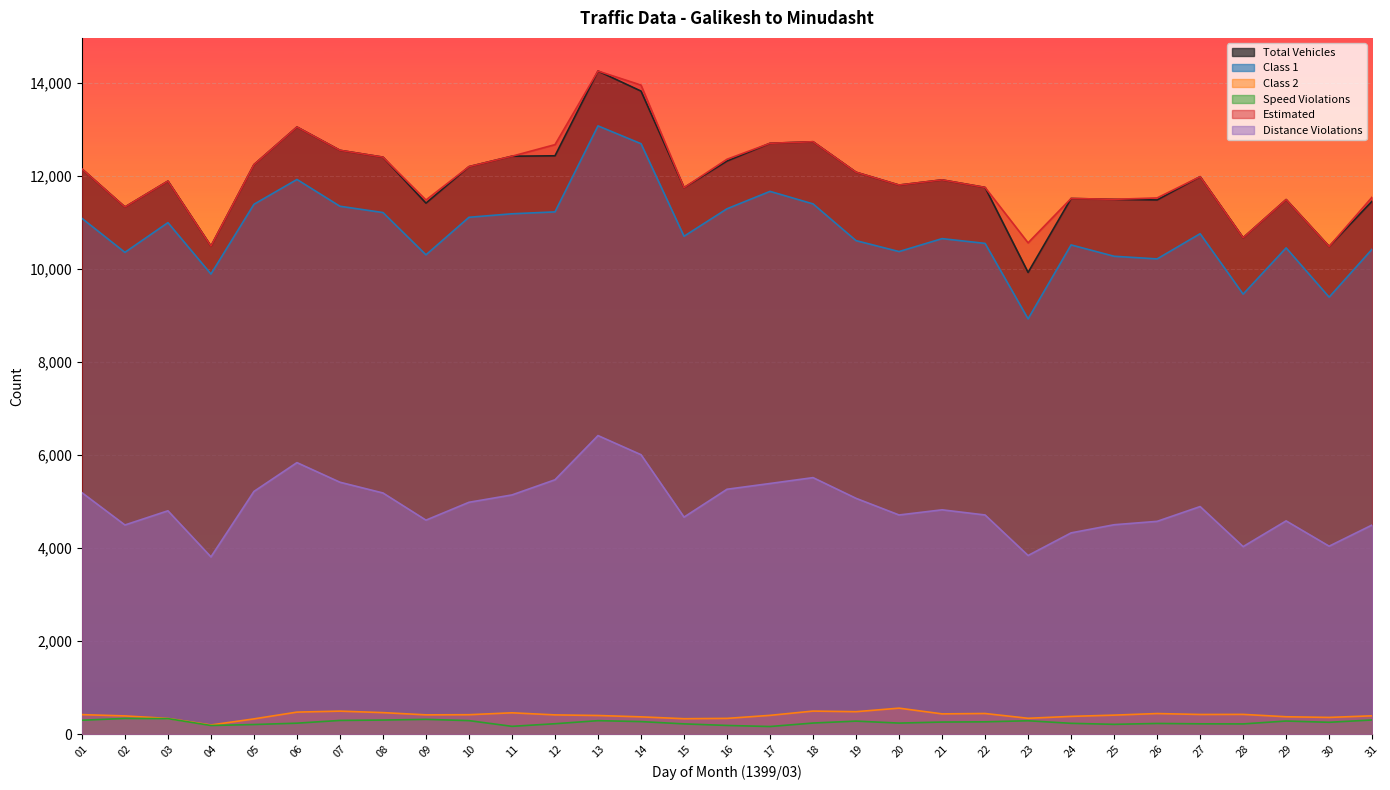

What is the total value across all series at 28?

35469